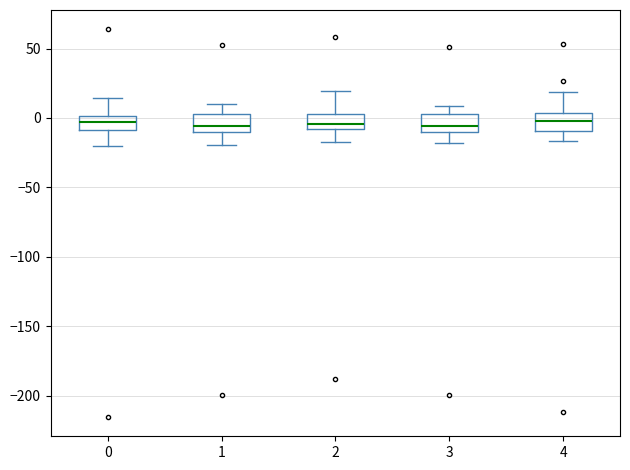

Where does the lower whisker of the box at x = 0 end on the y-axis? The values are not printed on the chart, so give them approximately, as read against the axis.

-20